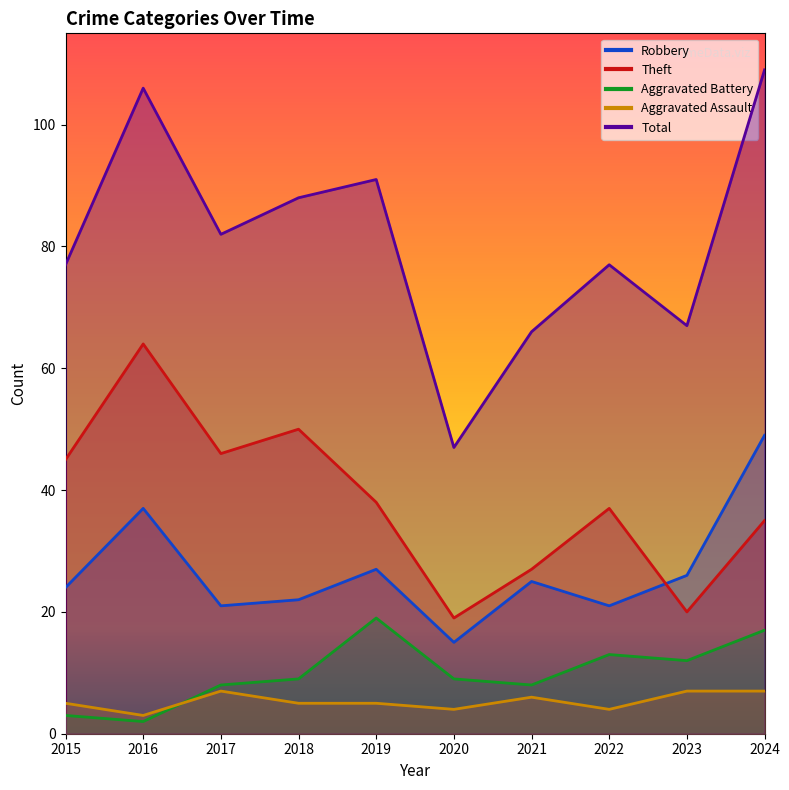

Rank the series by their maximum value, from highest to lowest.

Total, Theft, Robbery, Aggravated Battery, Aggravated Assault